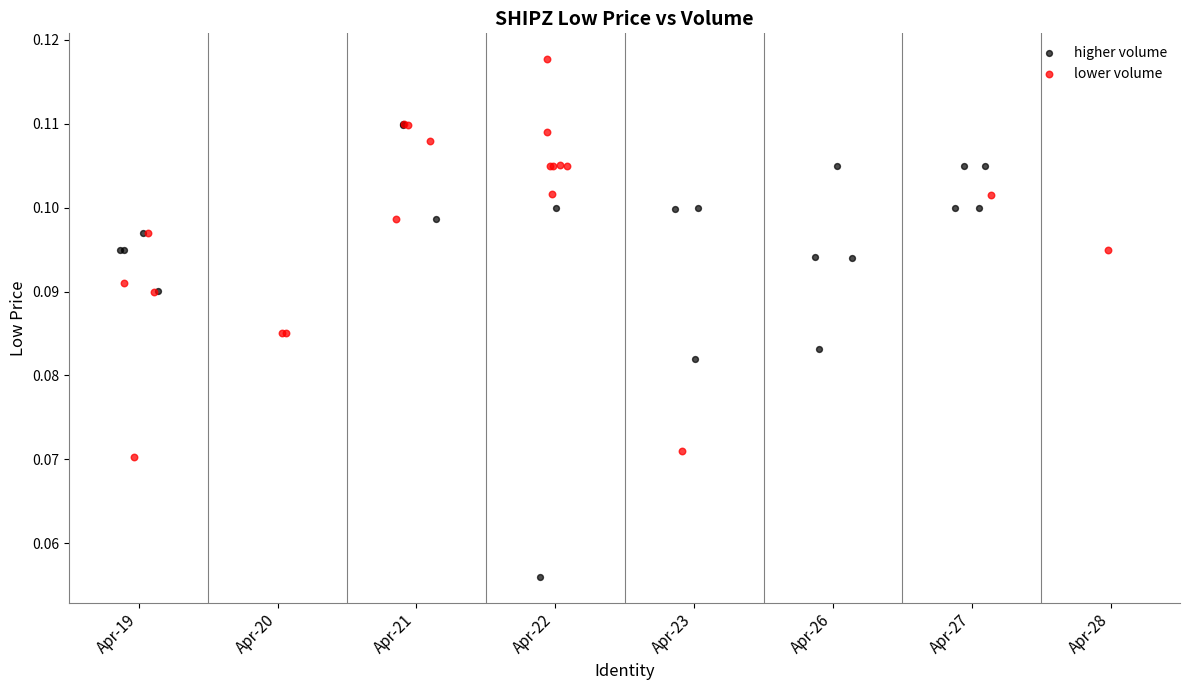

Which series contains the lowest Y value?

higher volume